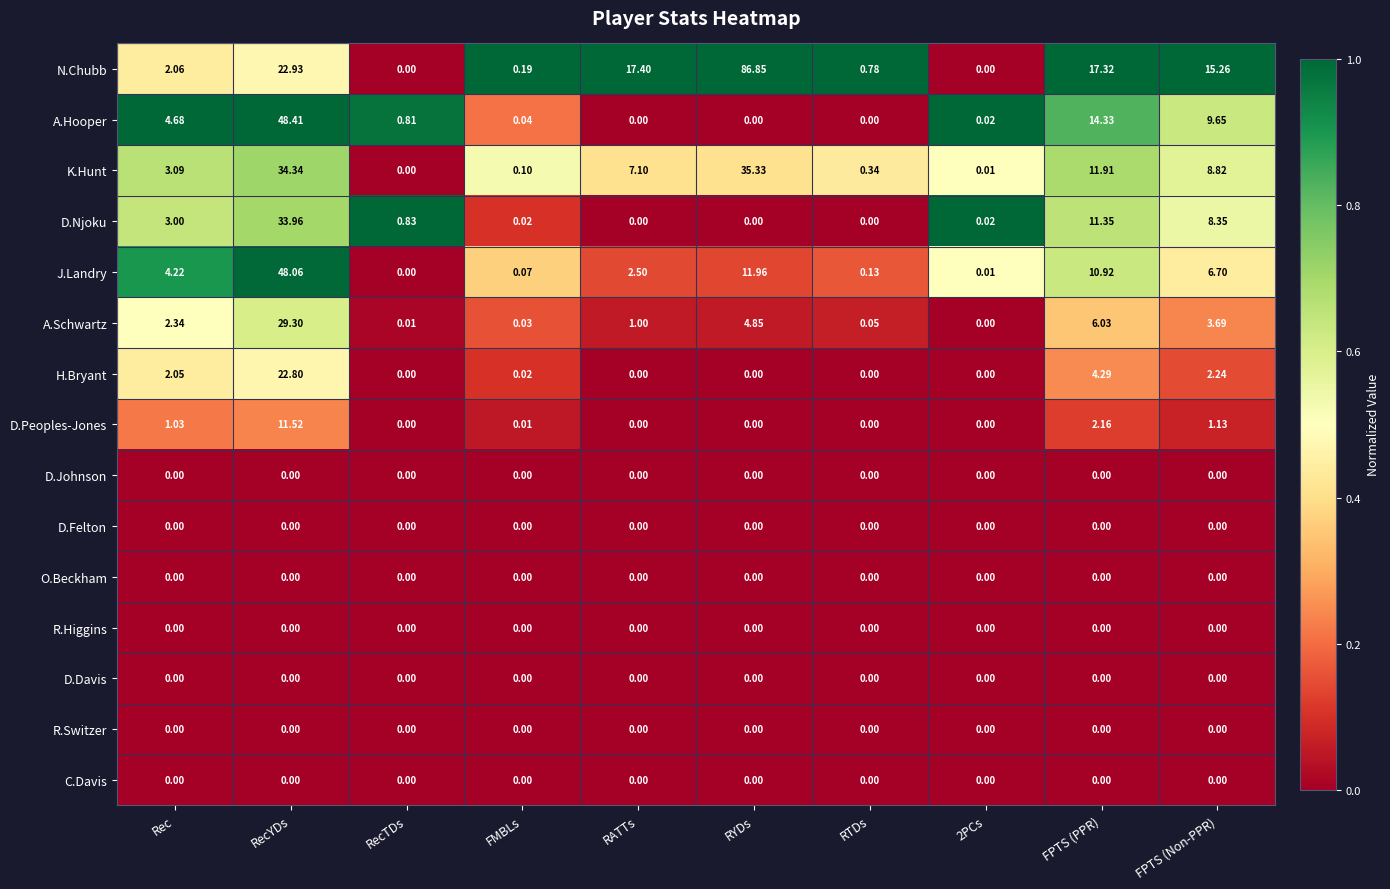

At which category is the sum across all series the highest?

RecYDs